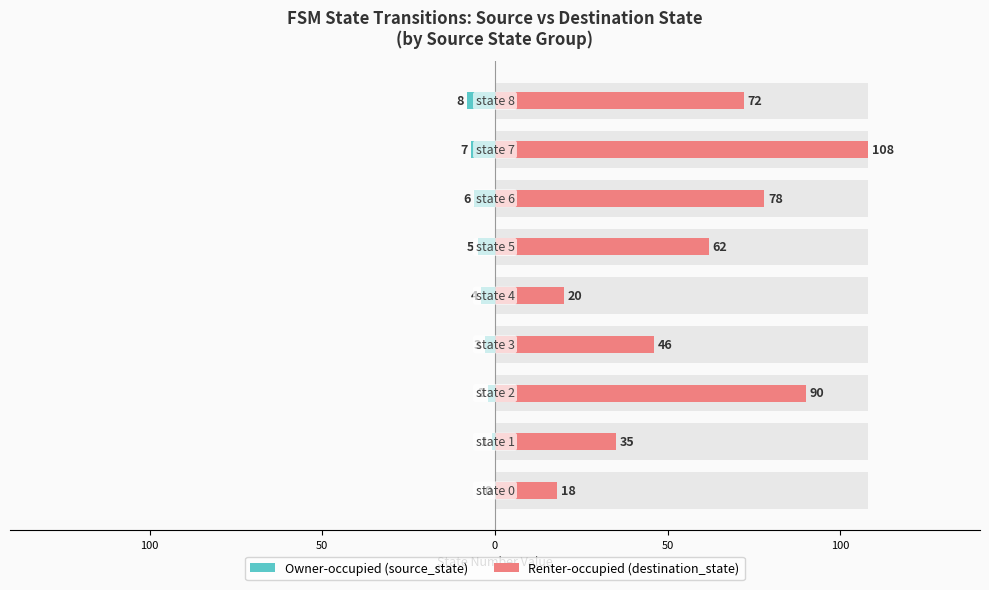

What is the difference between the second highest and second lowest values in the Renter-occupied (destination_state) series?

70